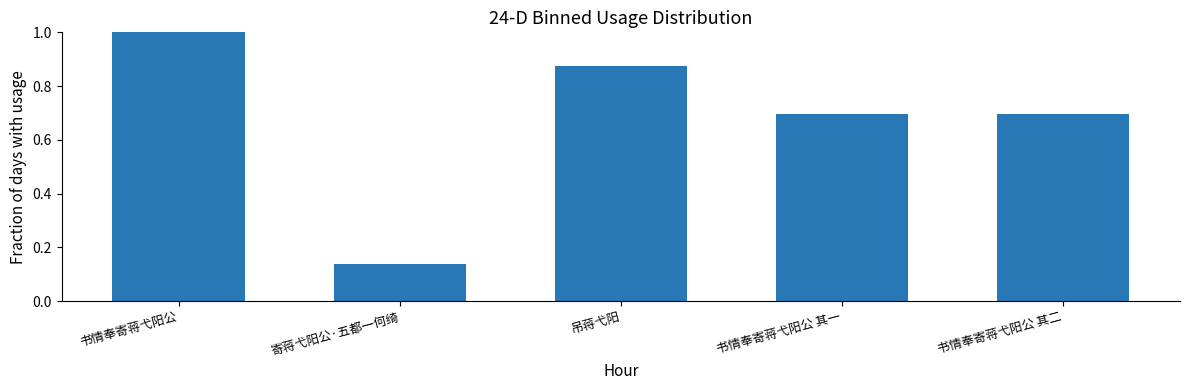

Which category has the highest value across all series?

书情奉寄蒋弋阳公